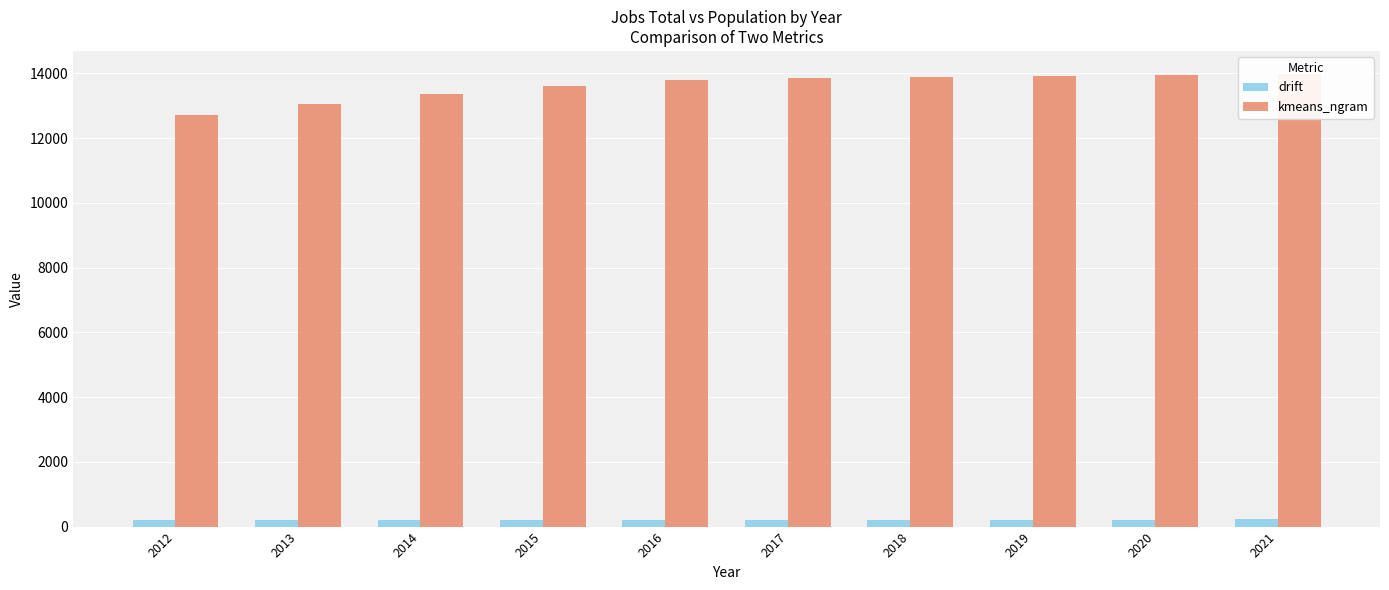

List the labels in order of drift value, largest first.

2021, 2020, 2015, 2019, 2018, 2016, 2017, 2013, 2014, 2012